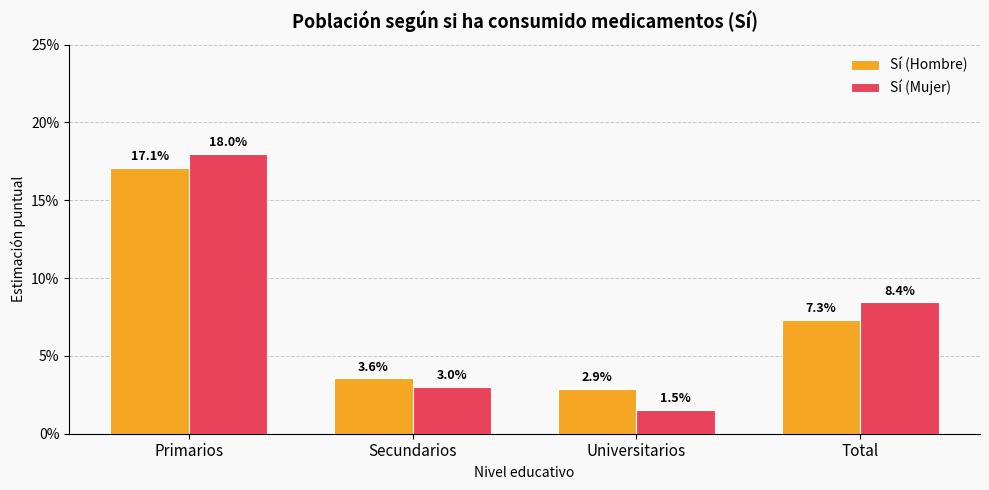

Which series has the largest total across all categories?

Sí (Mujer)